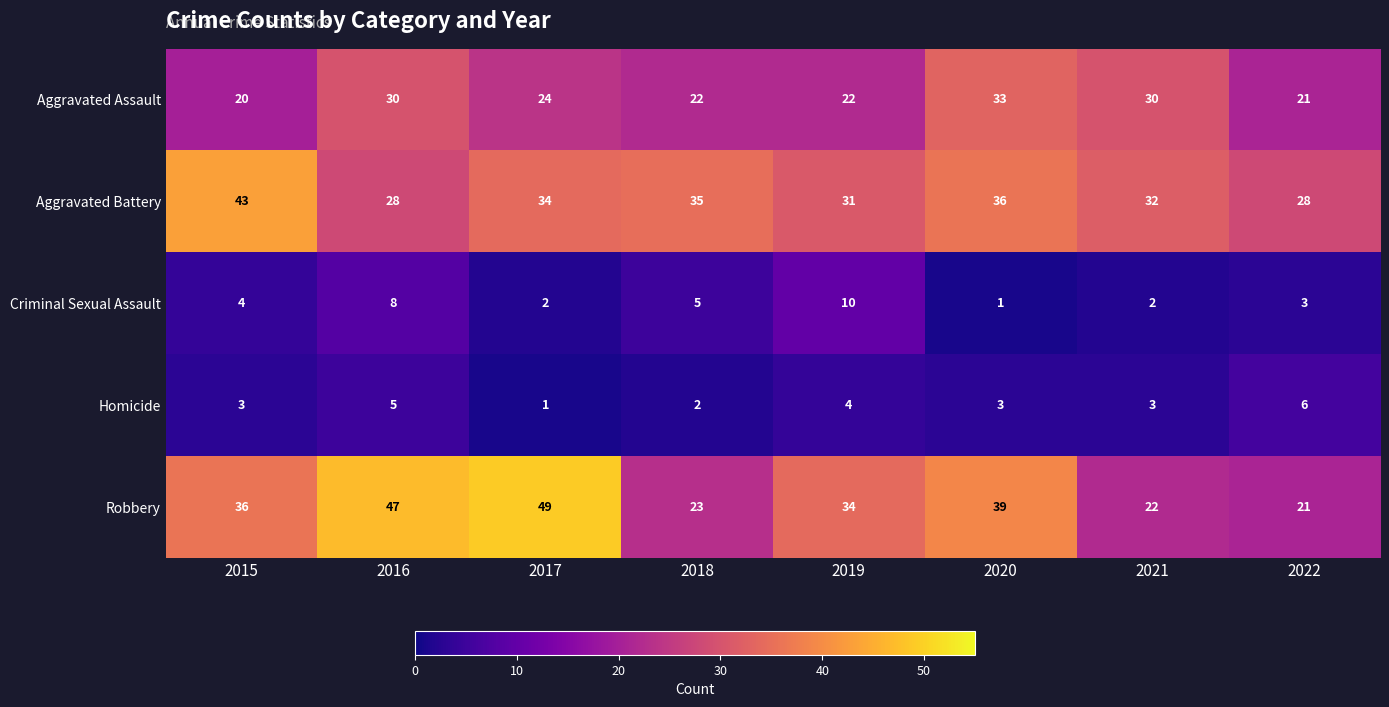

At which label is Aggravated Battery closest to 35?

2018